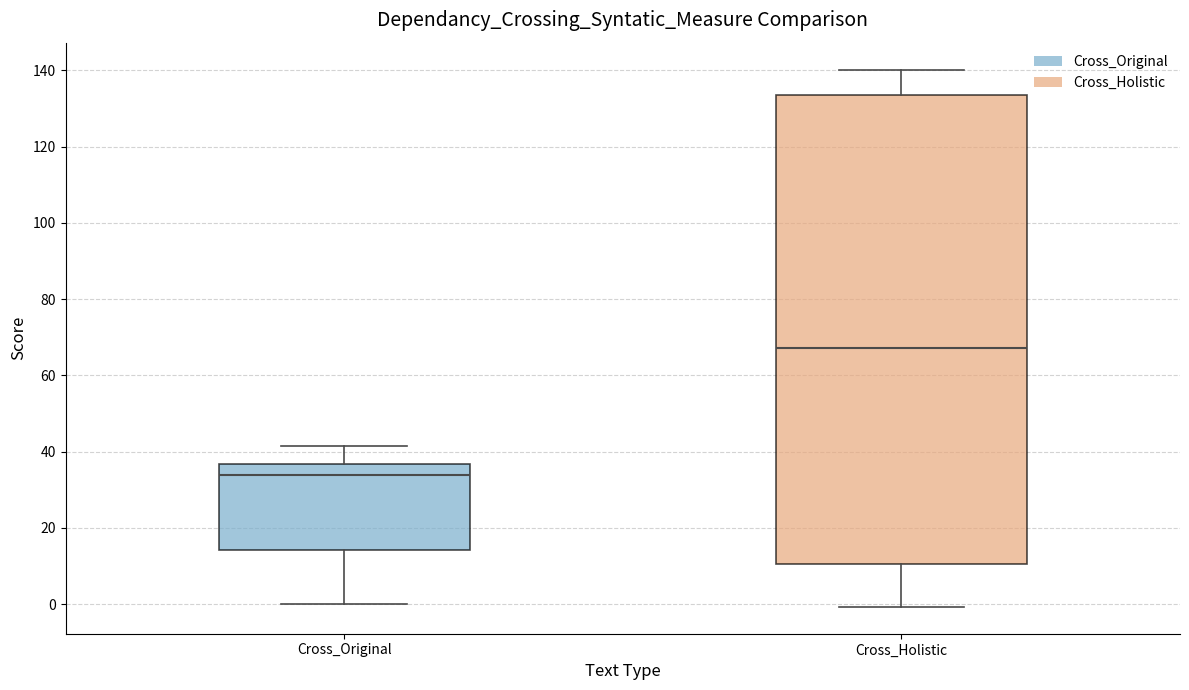

Comparing the boxes themselves (not the whiskers), which one is the tallest?

Cross_Holistic